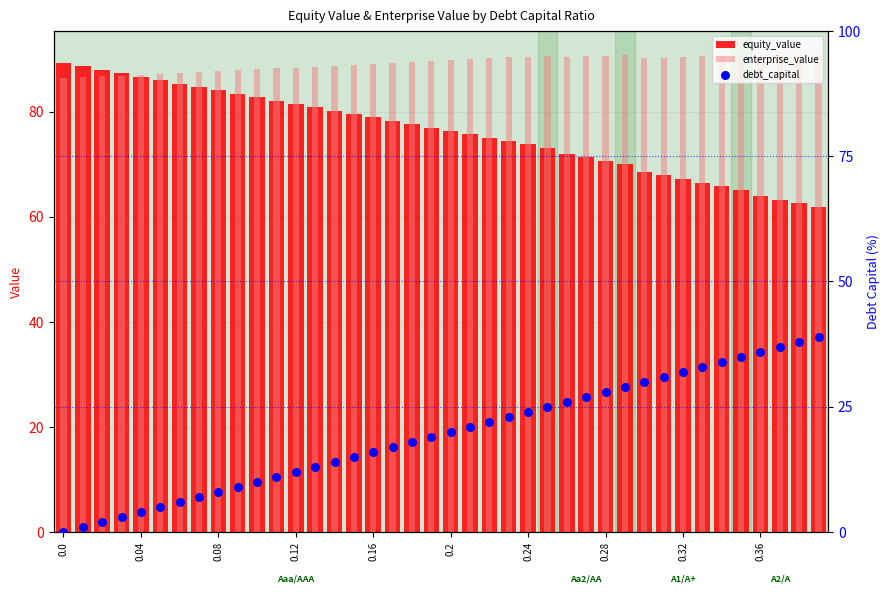

Which series has the widest spread of Y values?

debt_capital